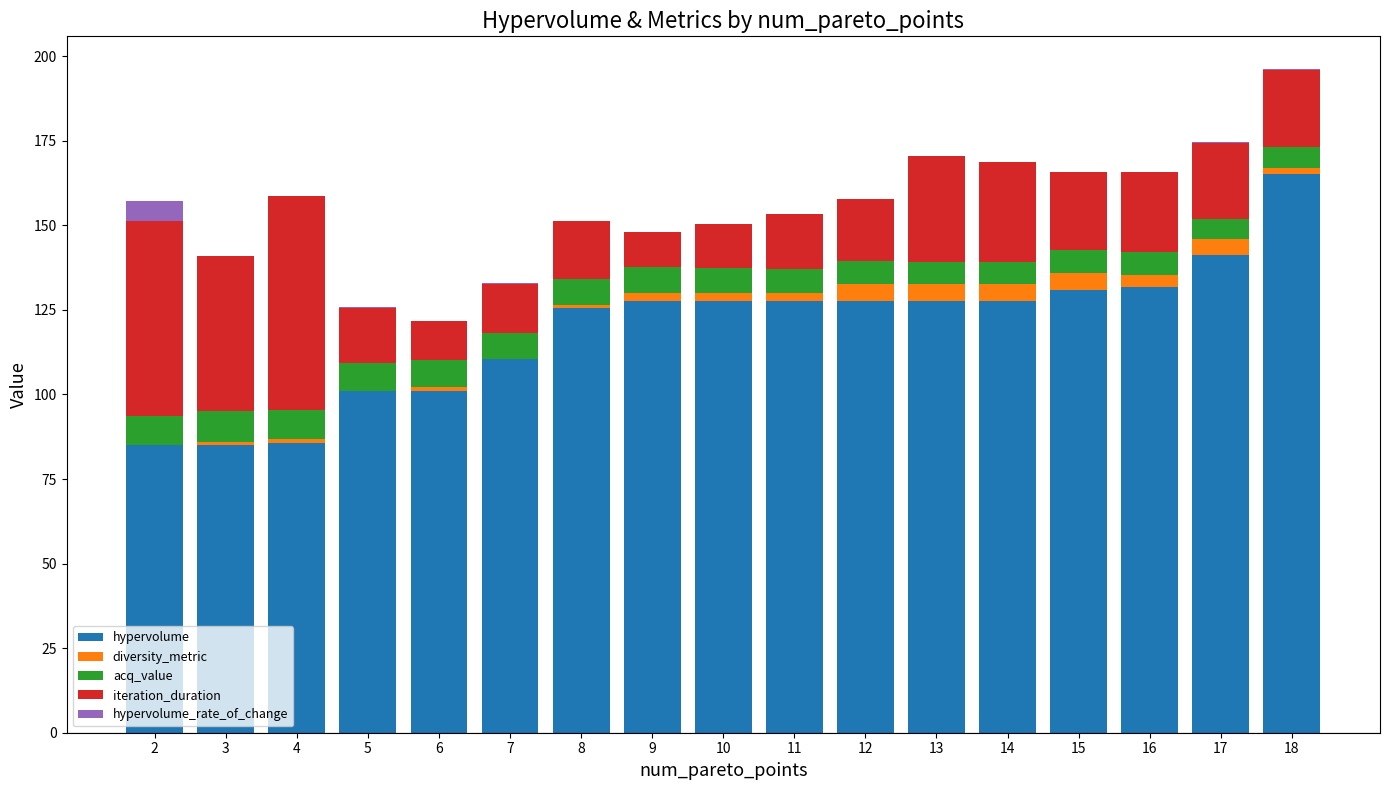

What is the highest value of the hypervolume series?

165.3